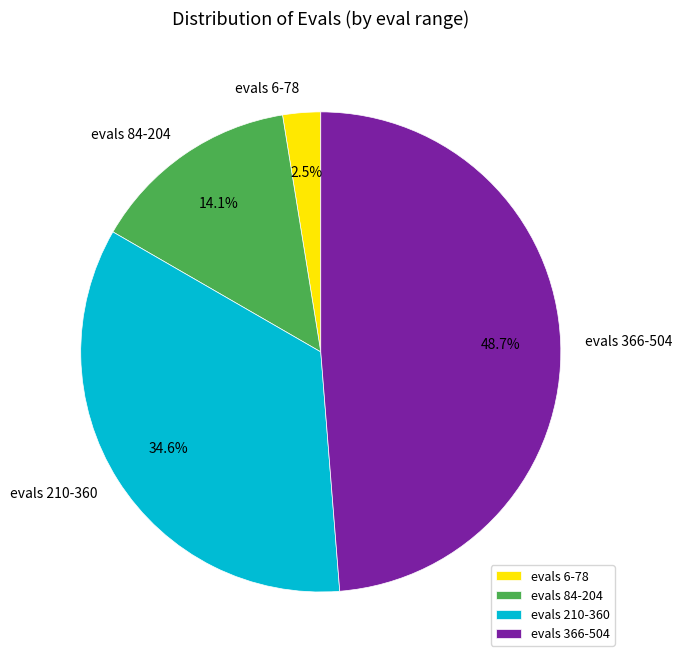

Is there a majority slice in this chart?

No